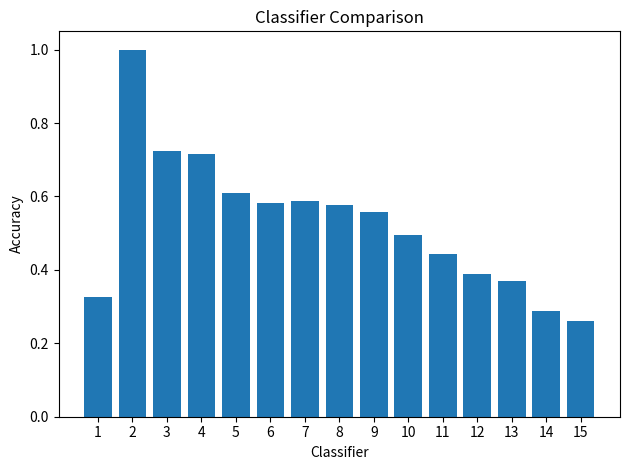

At which label is the value closest to 0?

15